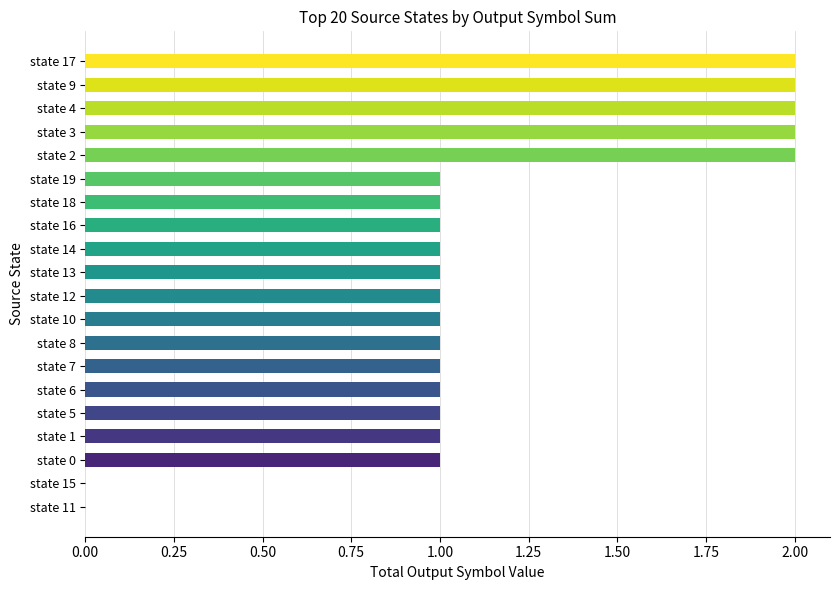

Between state 9 and state 13, which is larger?

state 9